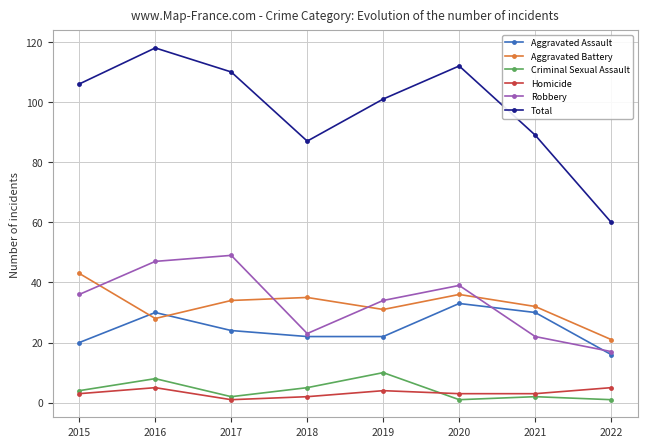

True or false: Aggravated Assault and Total intersect in this chart.

False